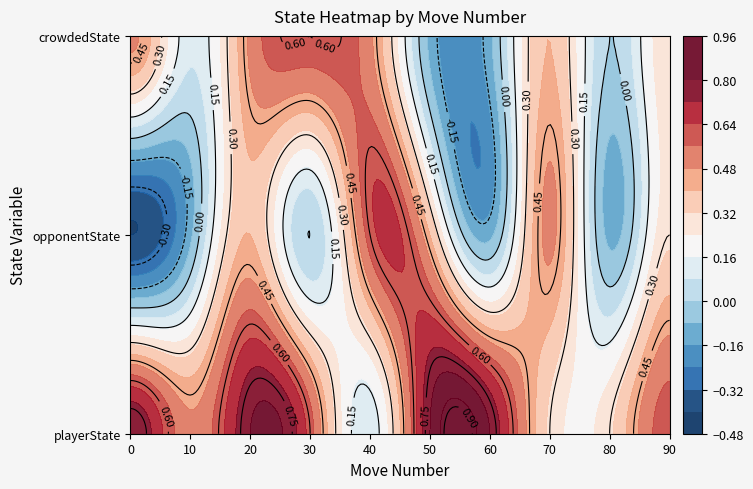

What is the approximate value of crowdedState at 50?

-0.1